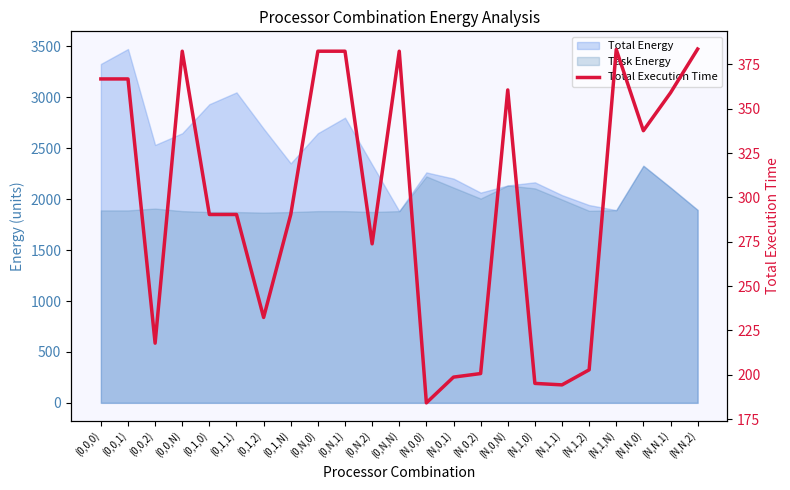

Reading left to right, extract all data points from this chart.

(0,0,0)=366.8	(0,0,1)=366.8	(0,0,2)=217.8	(0,0,N)=382.4	(0,1,0)=290.4	(0,1,1)=290.4	(0,1,2)=232.4	(0,1,N)=290.4	(0,N,0)=382.4	(0,N,1)=382.4	(0,N,2)=273.9	(0,N,N)=382.4	(N,0,0)=184.2	(N,0,1)=198.7	(N,0,2)=200.7	(N,0,N)=360.6	(N,1,0)=195.2	(N,1,1)=194.3	(N,1,2)=202.8	(N,1,N)=383.4	(N,N,0)=337.6	(N,N,1)=359.0	(N,N,2)=383.7